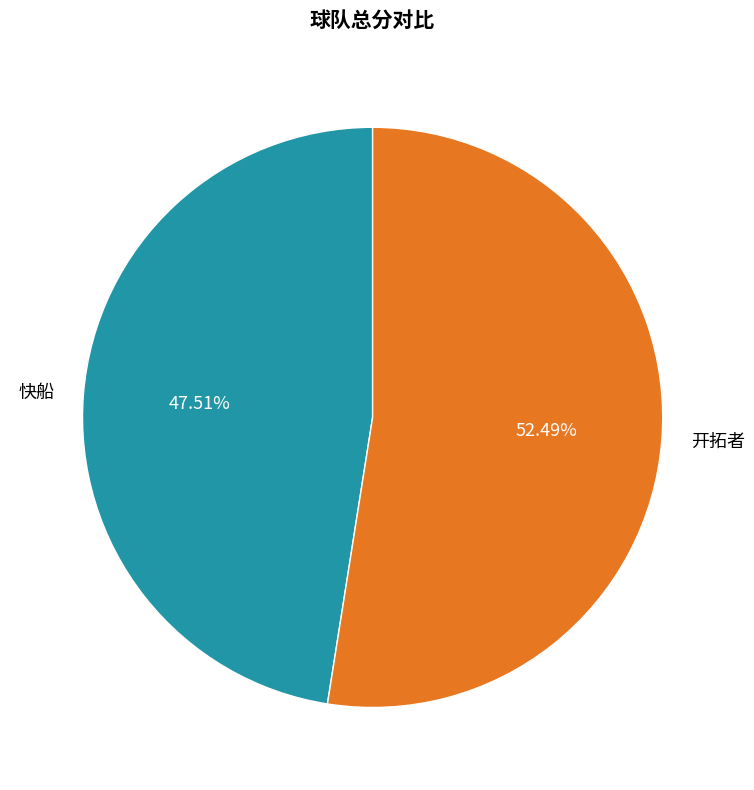

How many segments does this pie chart have?

2